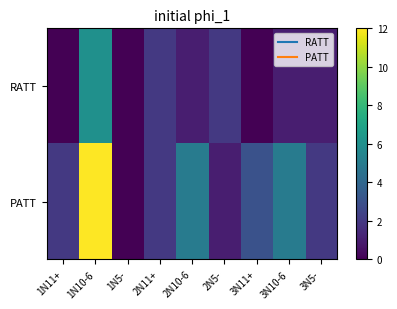

Reading left to right, what are all the values shown in this chart?

RATT: 1N11+=0	1N10-6=6	1N5-=0	2N11+=2	2N10-6=1	2N5-=2	3N11+=0	3N10-6=1	3N5-=1
PATT: 1N11+=2	1N10-6=12	1N5-=0	2N11+=2	2N10-6=5	2N5-=1	3N11+=3	3N10-6=5	3N5-=2